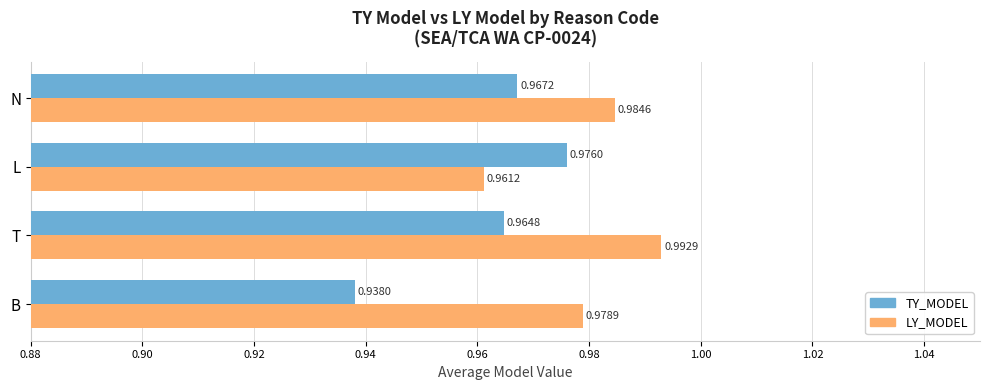

Between T and N, which series saw the biggest shift?

LY_MODEL